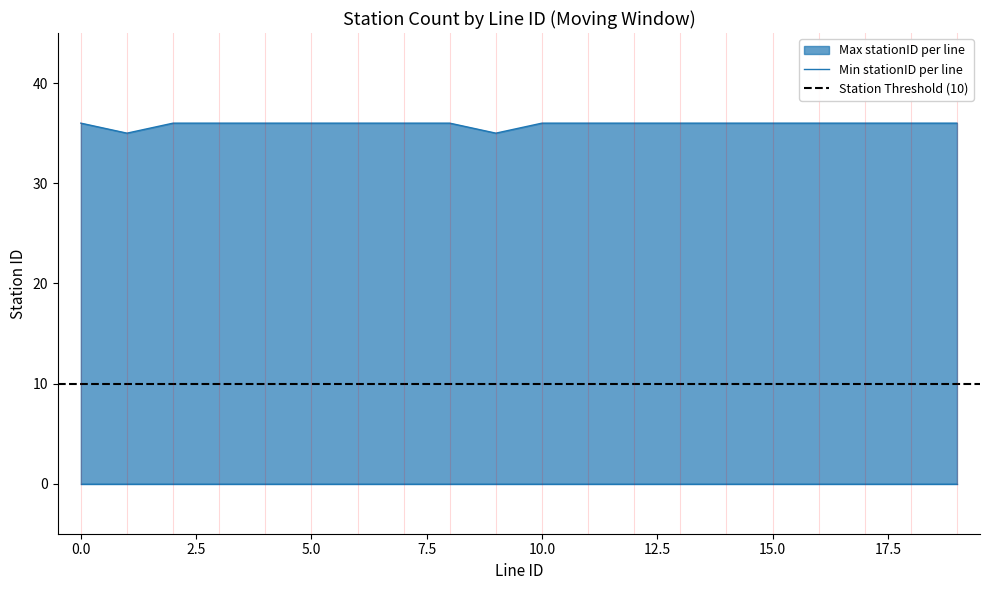

True or false: the data shows 55 at 11.

False